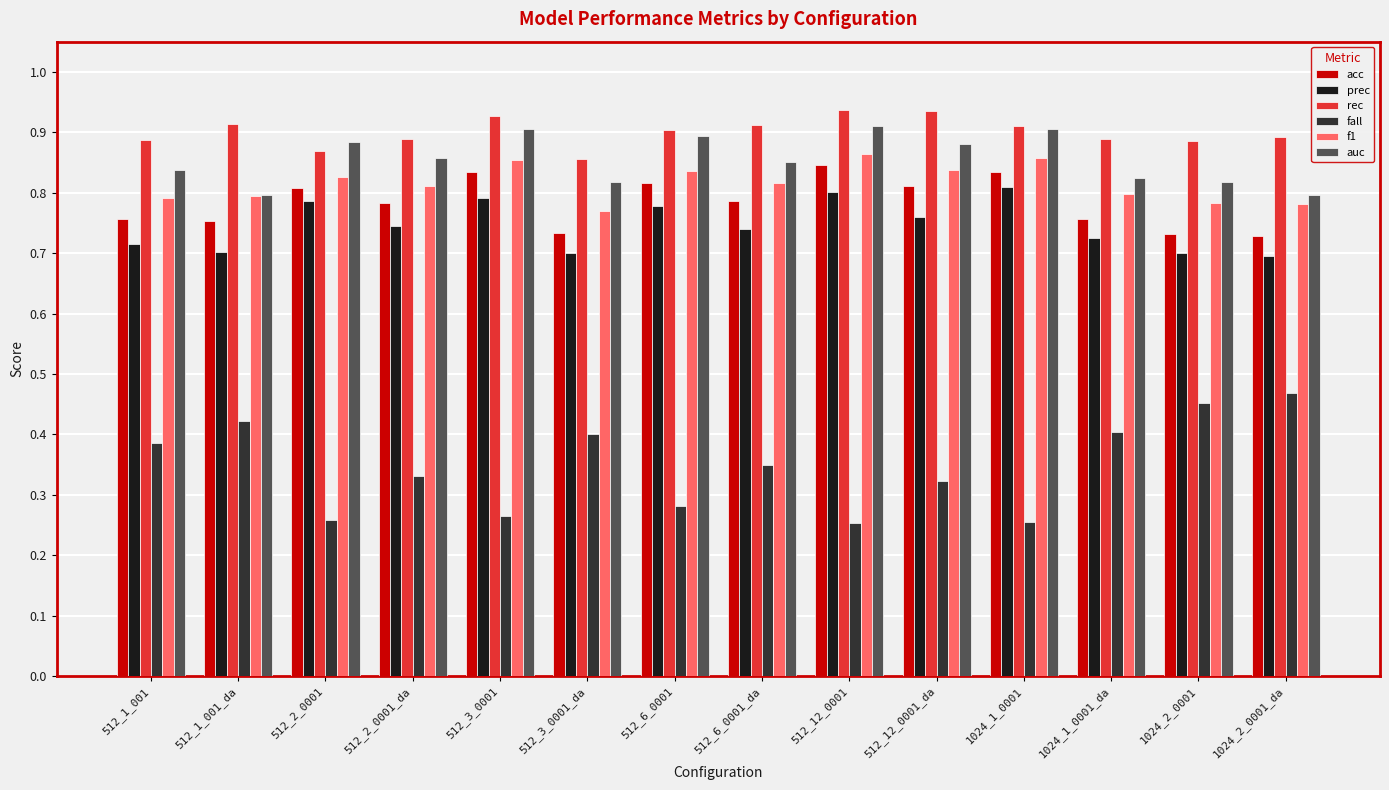

Which series has the largest range (max minus min)?

fall